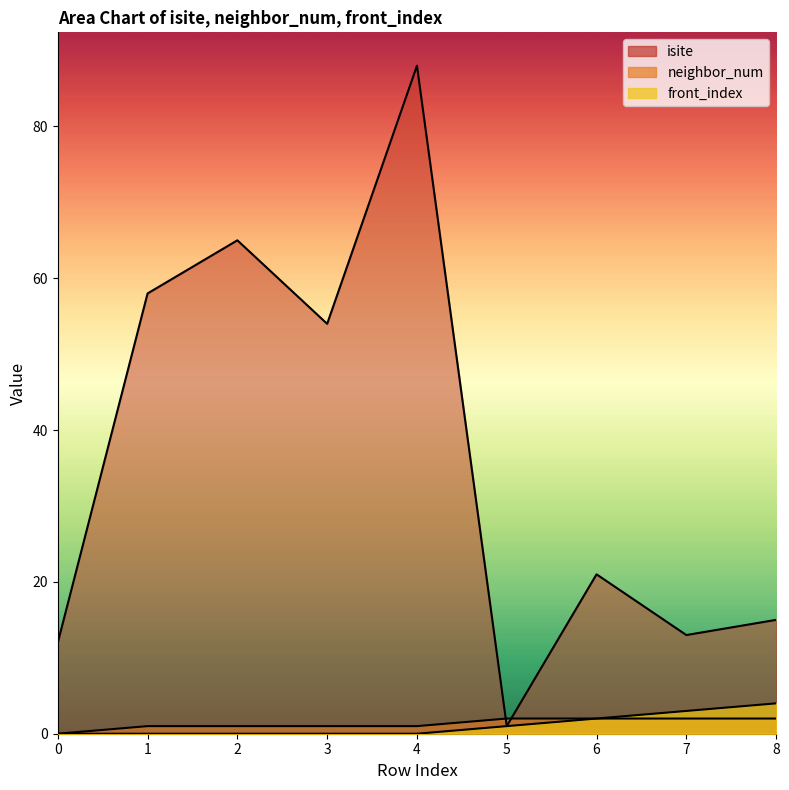

How many categories are shown in the chart?

9